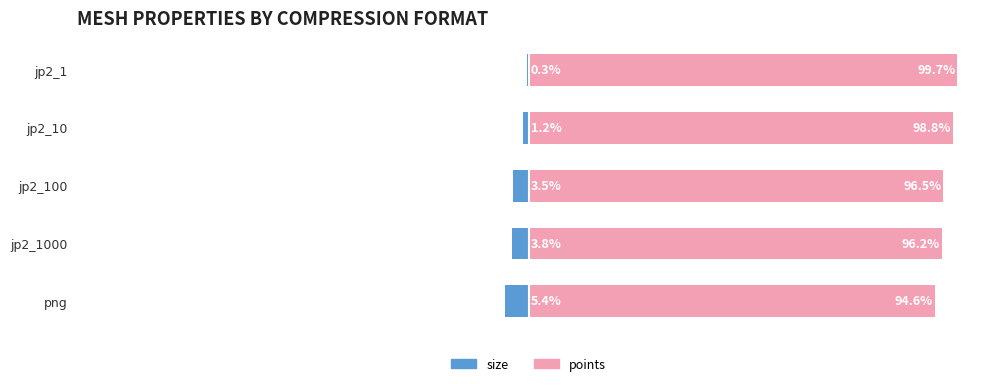

What is the difference between the second highest and second lowest values in the size series?

2.6